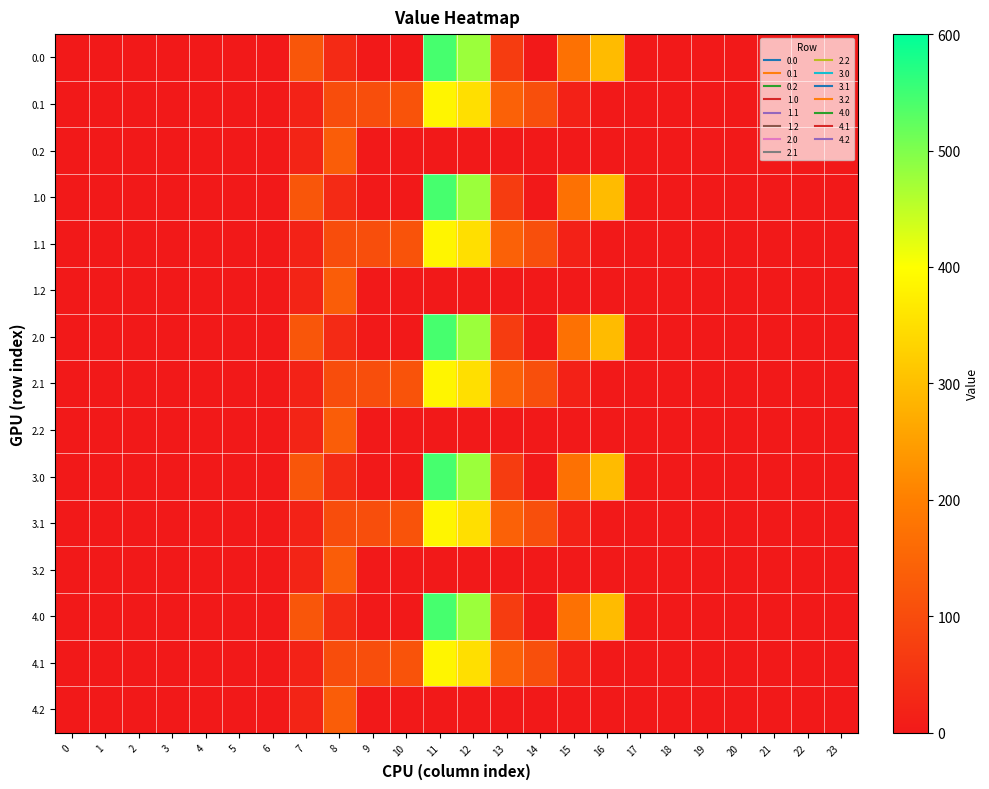

How many categories are shown in the chart?

24